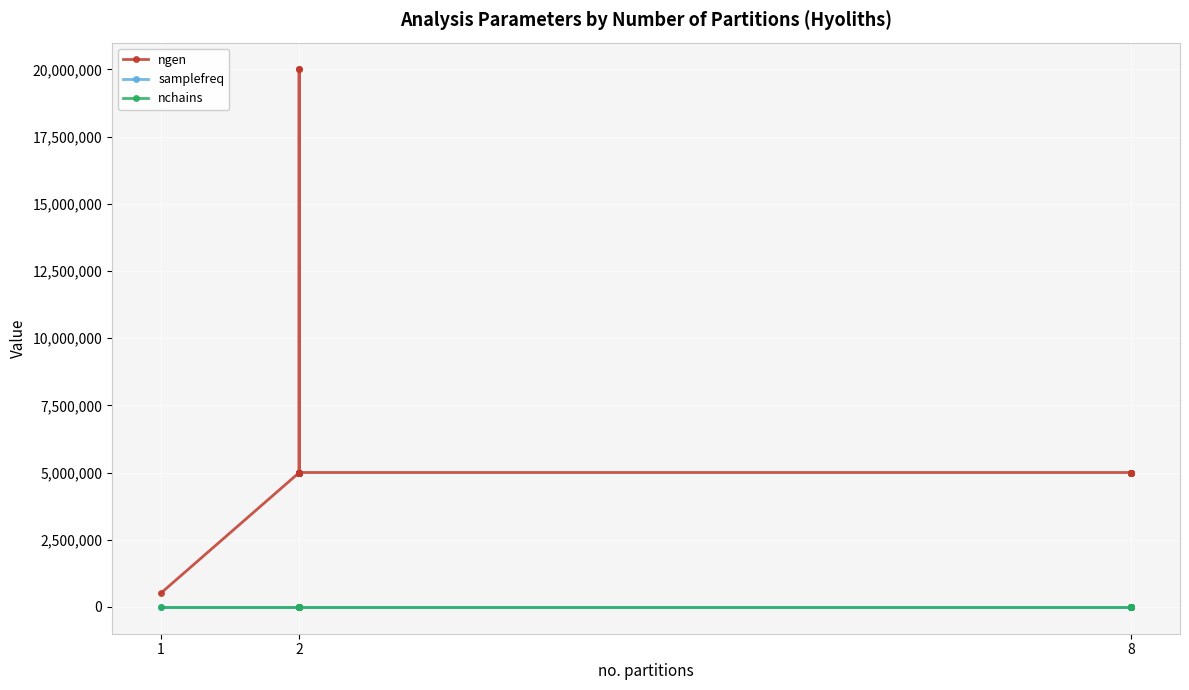

True or false: samplefreq and ngen cross at least once.

False